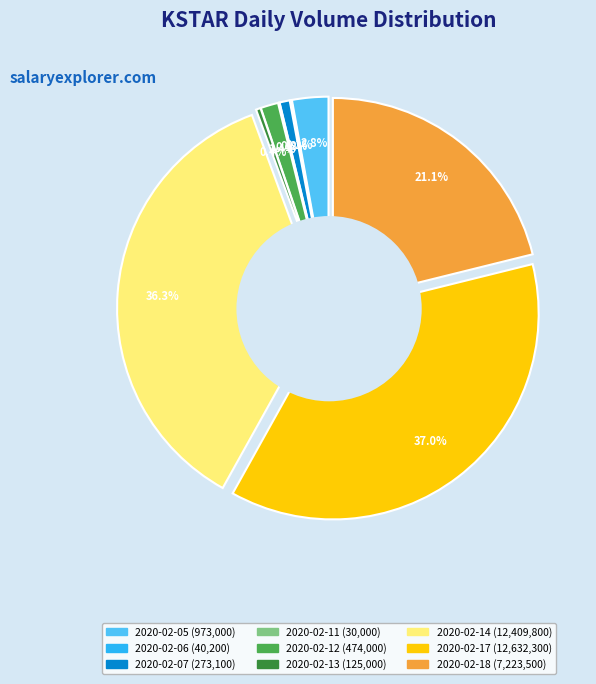

To the nearest percent, what is the difference between the largest and smallest slice percentages?

37%